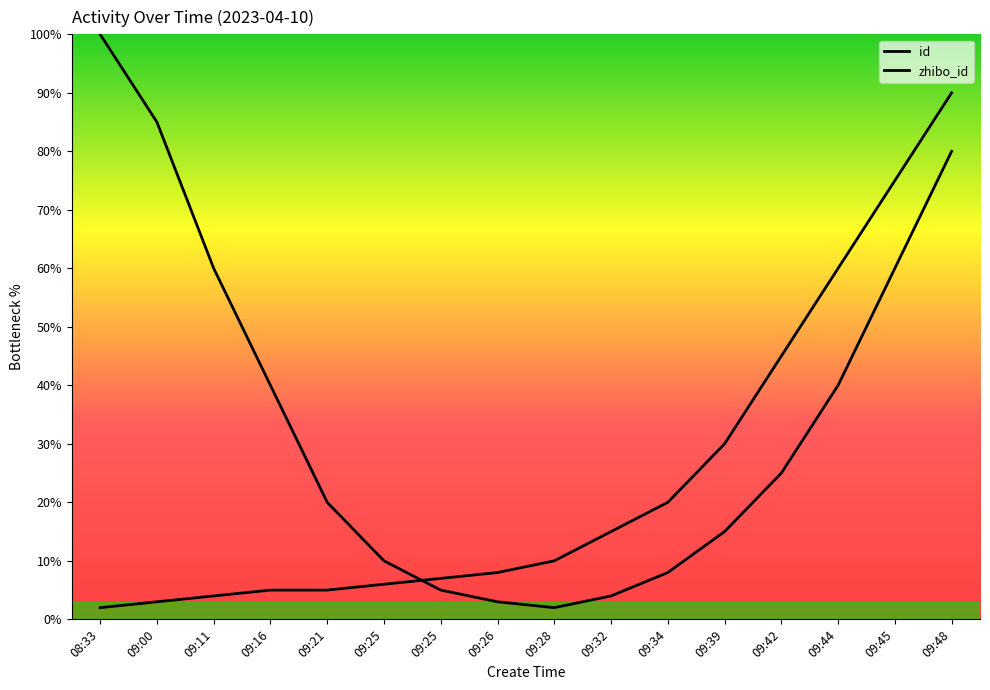

Is this an area chart (filled region under the line)?

Yes